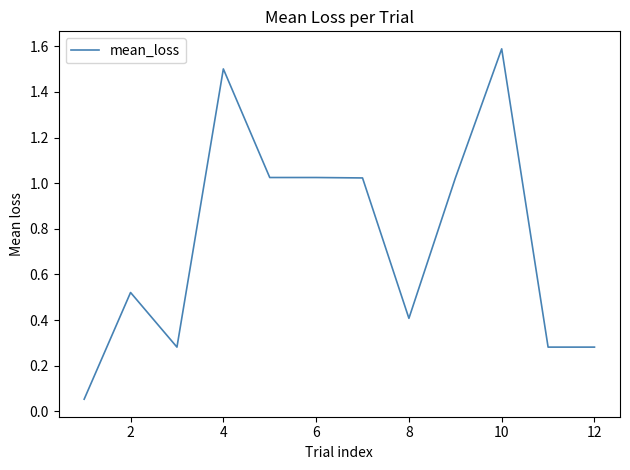

What is the maximum value shown in the chart?

1.6